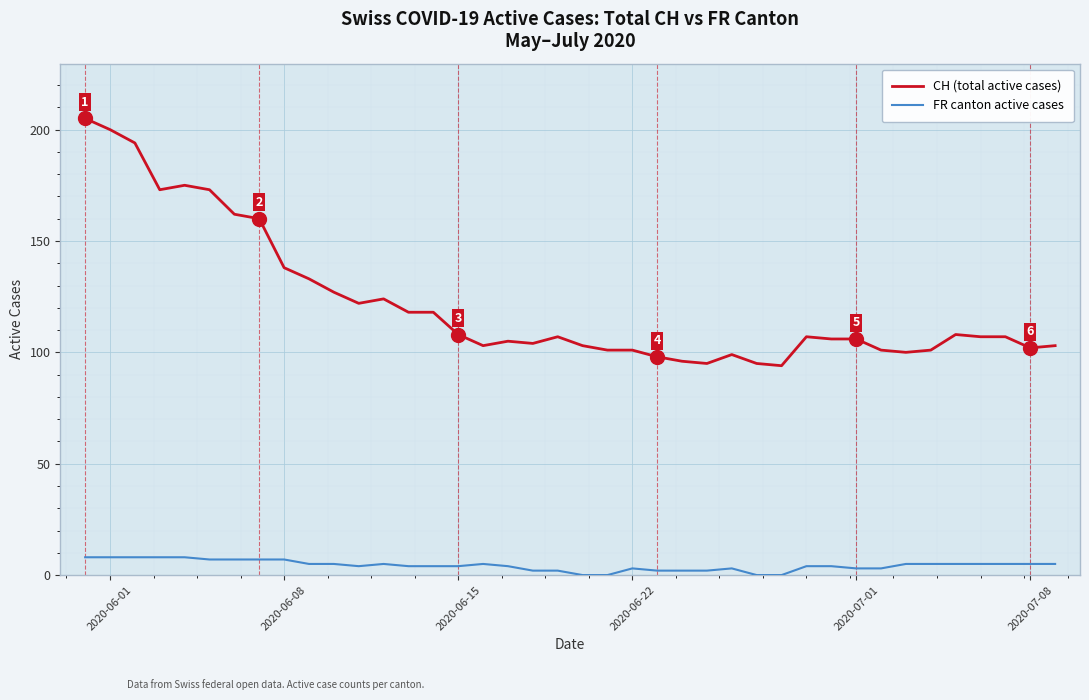

Reading left to right, what are all the values shown in this chart?

CH (total active cases): 205	200	194	173	175	173	162	160	138	133	127	122	124	118	118	108	103	105	104	107	103	101	101	98	96	95	99	95	94	107	106	106	101	100	101	108	107	107	102	103
FR canton active cases: 8	8	8	8	8	7	7	7	7	5	5	4	5	4	4	4	5	4	2	2	0	0	3	2	2	2	3	0	0	4	4	3	3	5	5	5	5	5	5	5